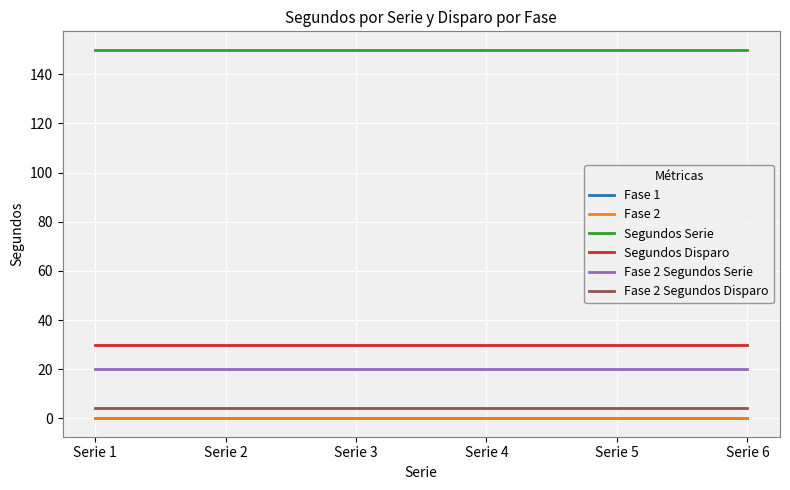

Is this an area chart (filled region under the line)?

No